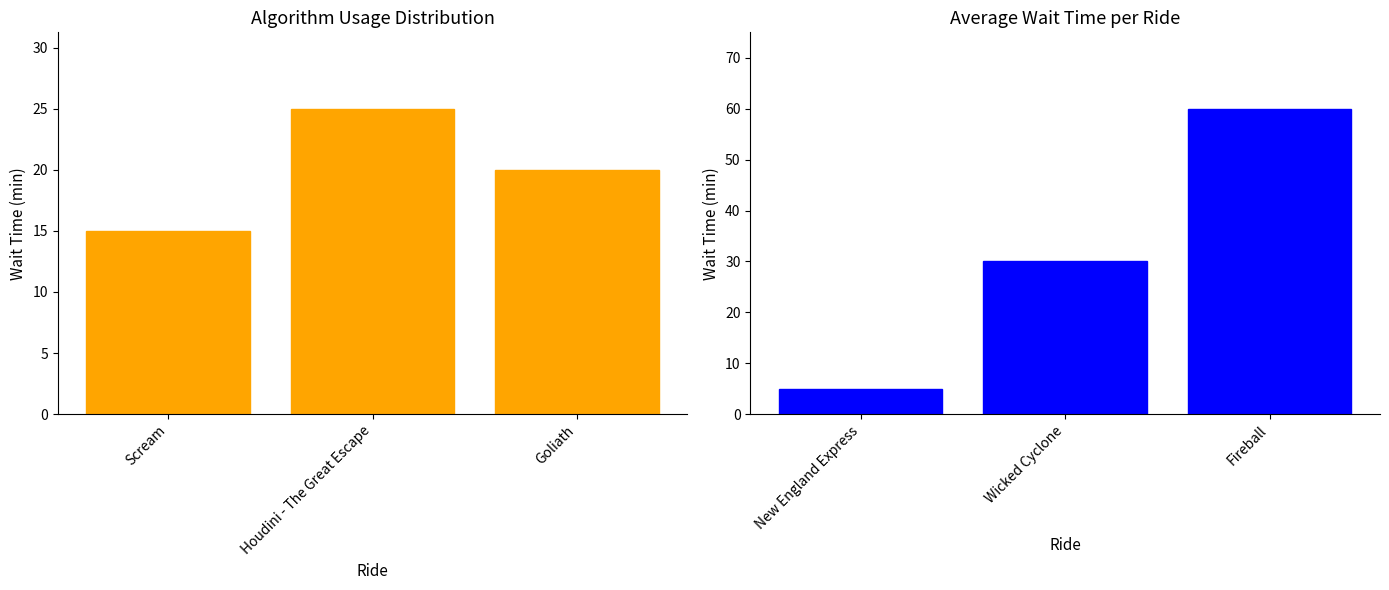

Where is the data nearest to the value 32?

Wicked Cyclone